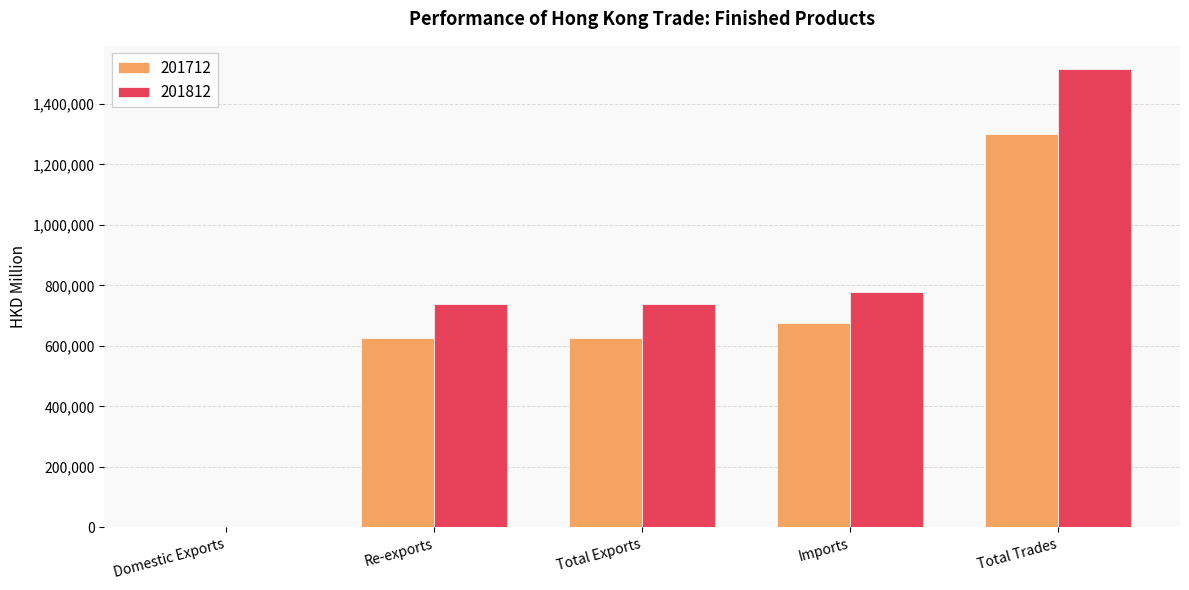

The value of 201812 at Re-exports is 1100624.5. True or false?

False